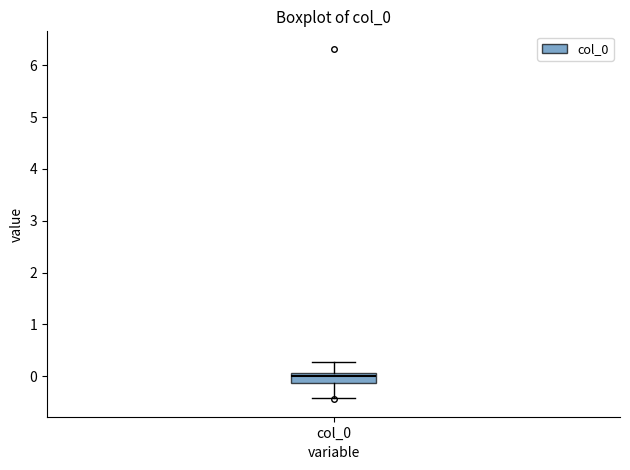

Where does the lower whisker of the box for col_0 end on the y-axis? The values are not printed on the chart, so give them approximately, as read against the axis.

-0.4